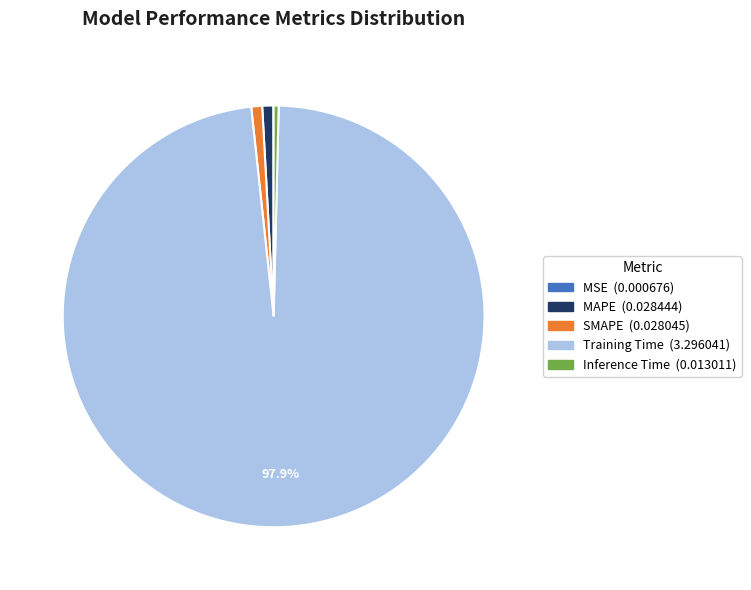

The MAPE slice represents 9% of the pie. True or false?

False